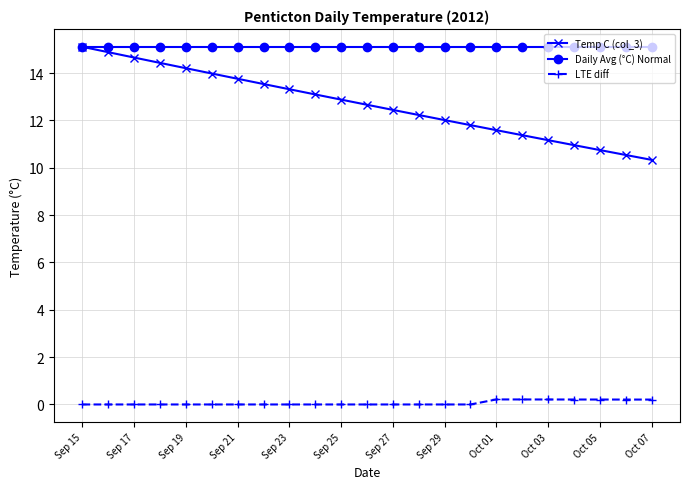

At how many categories does at least one series exceed 7?

23